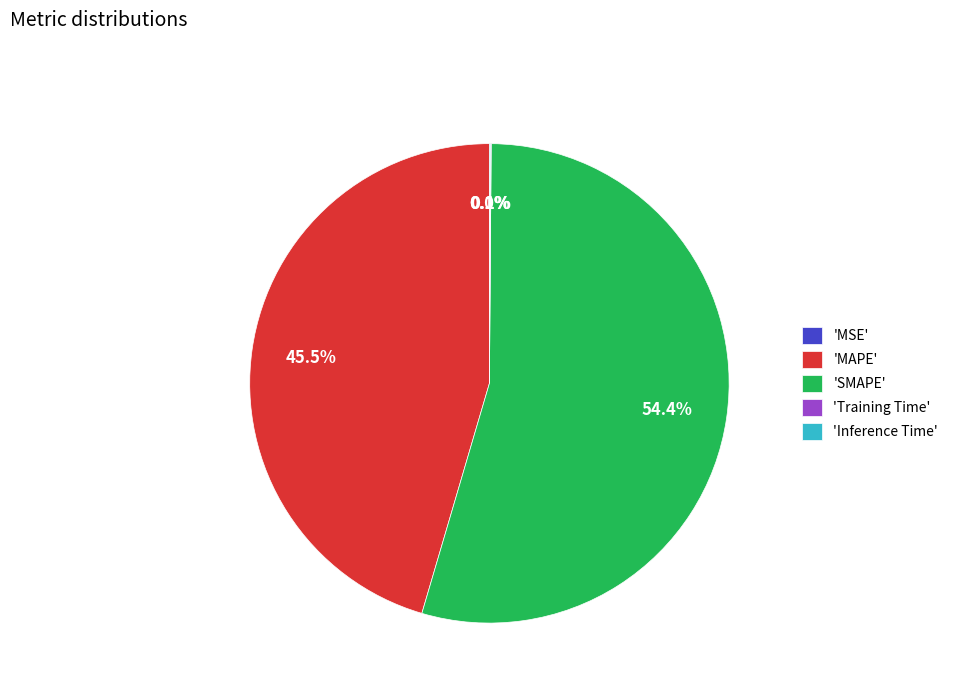

Which category has the biggest portion of the pie?

'SMAPE'